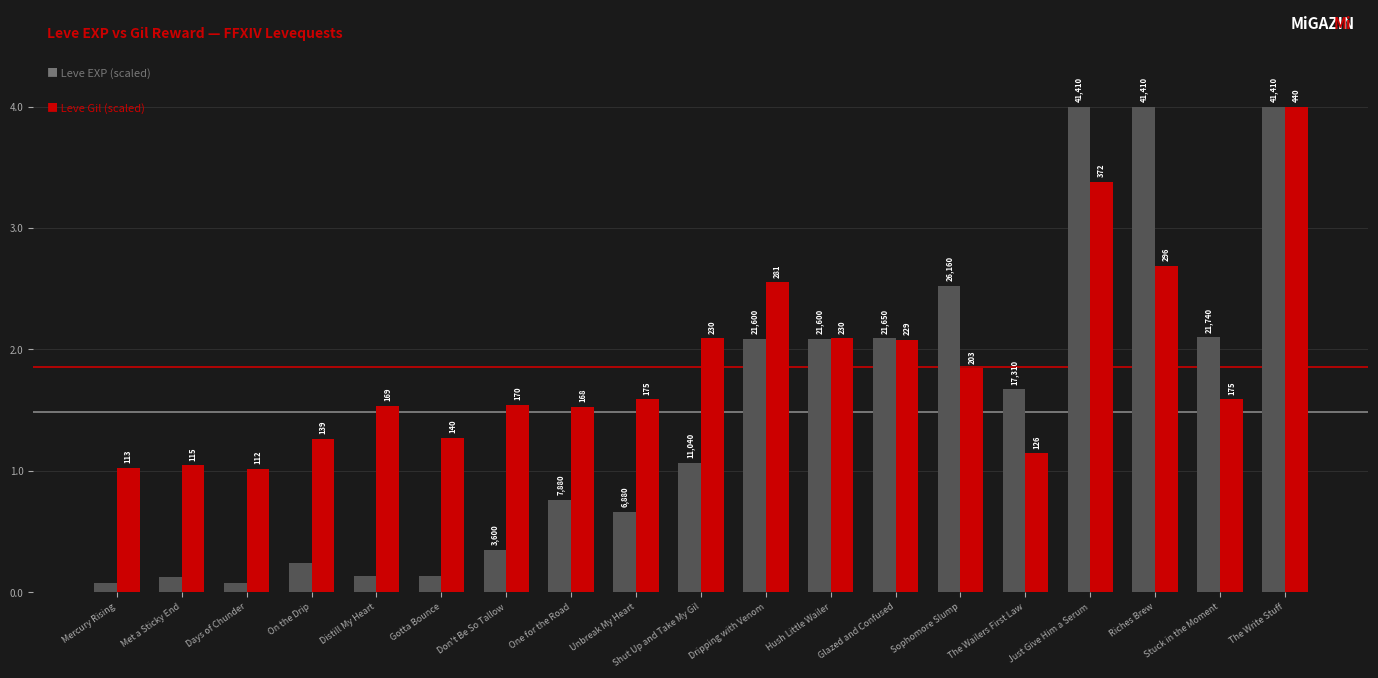

Does the chart contain stacked bars?

No